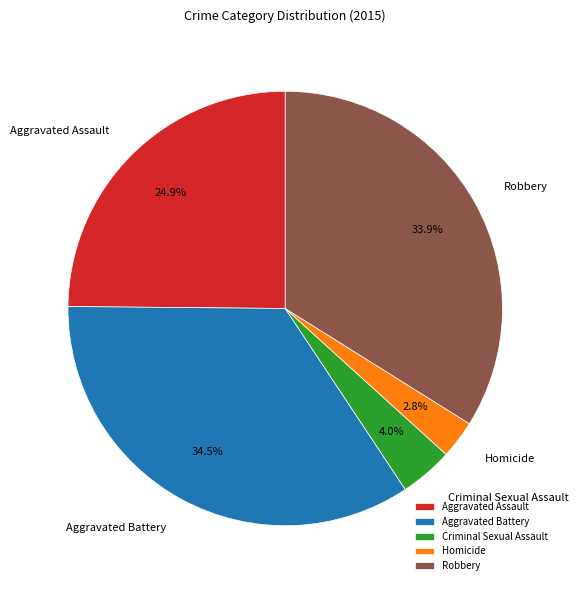

Which has a higher value, Aggravated Assault or Aggravated Battery?

Aggravated Battery